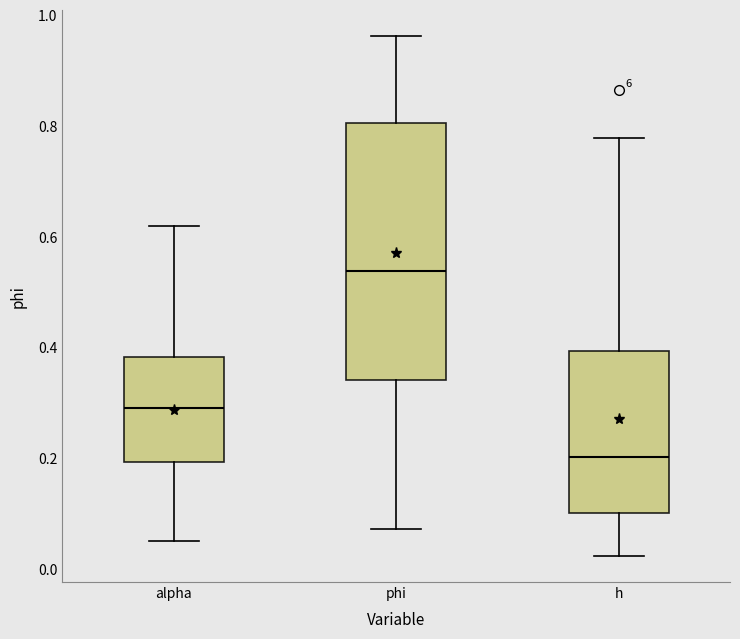

Which box is the tallest, from its lower edge to its upper edge?

phi